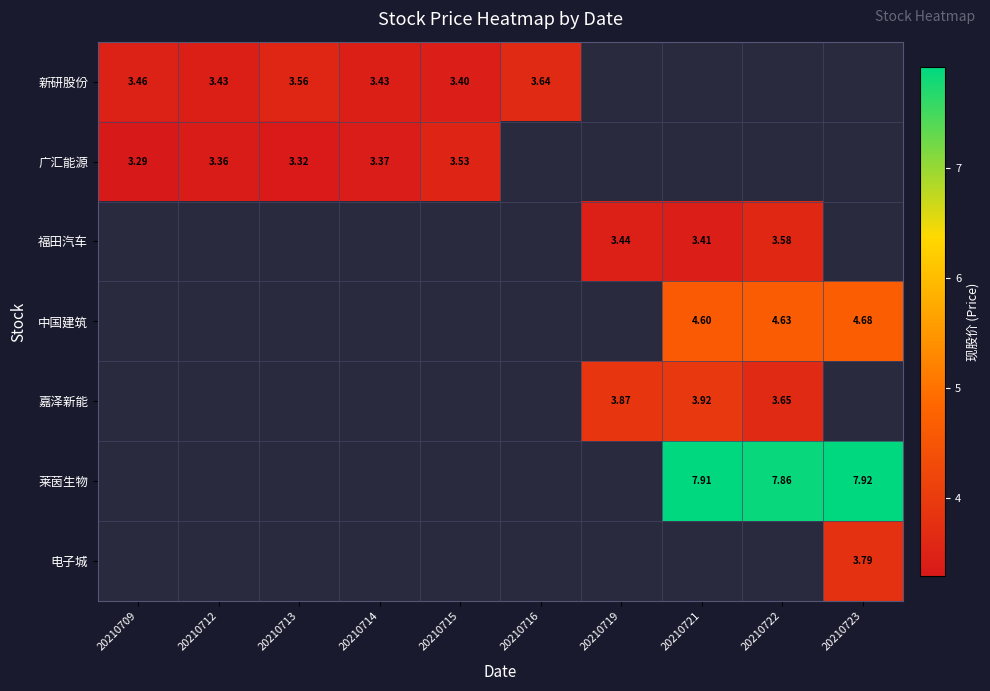

What is the spread (max minus min) of values at 20210715?

0.1